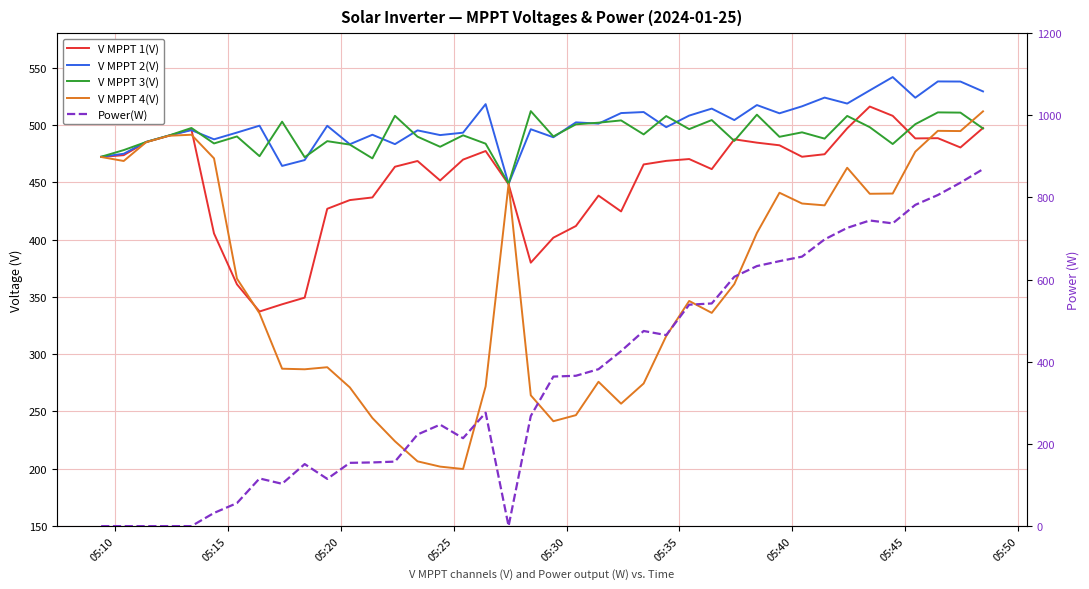

After their last crossing, which series has the higher values: V MPPT 4(V) or Power(W)?

Power(W)